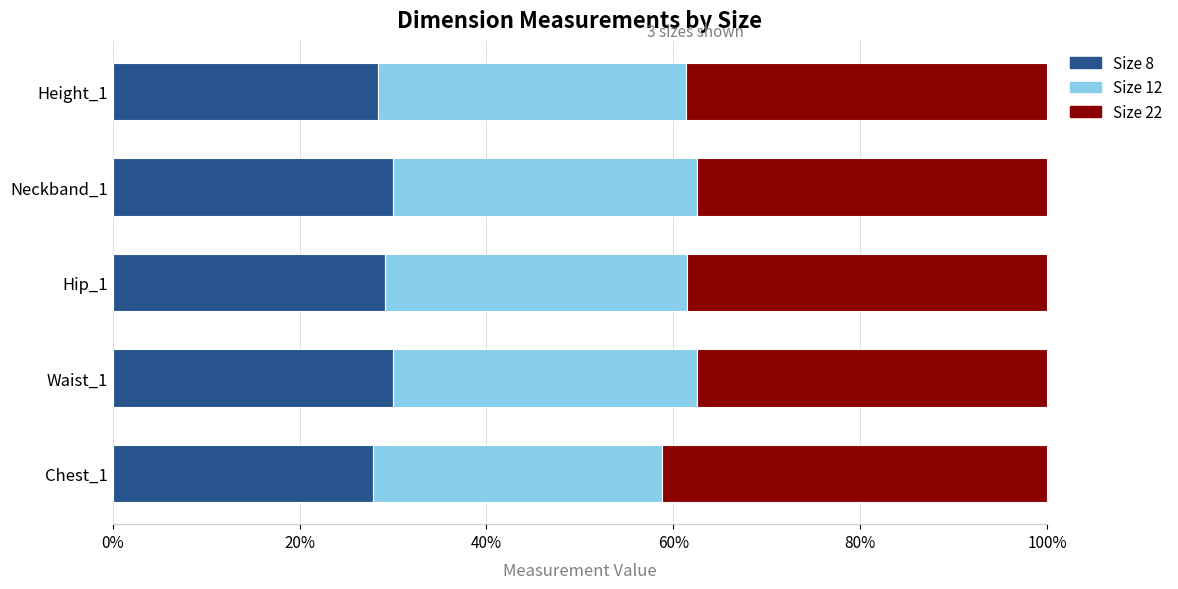

Reading left to right, extract all data points from this chart.

8_1: 0.3	0.3	0.3	0.3	0.3
12_1: 0.3	0.3	0.3	0.3	0.3
22_1: 0.4	0.4	0.4	0.4	0.4